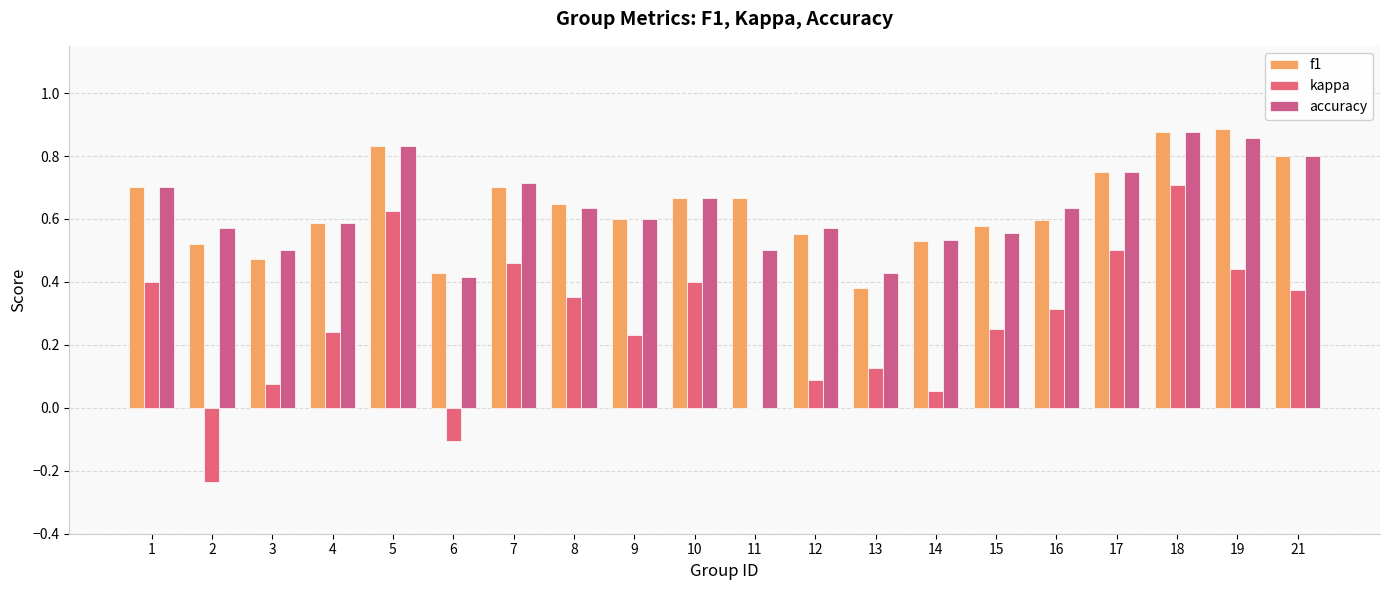

At which category is the sum across all series the highest?

18